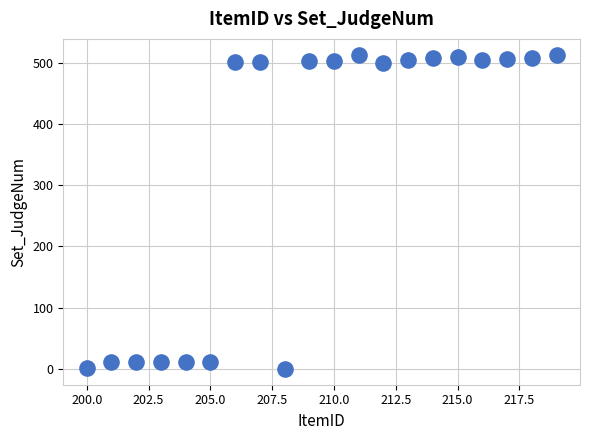

What is the range of X values (max minus min)?

19